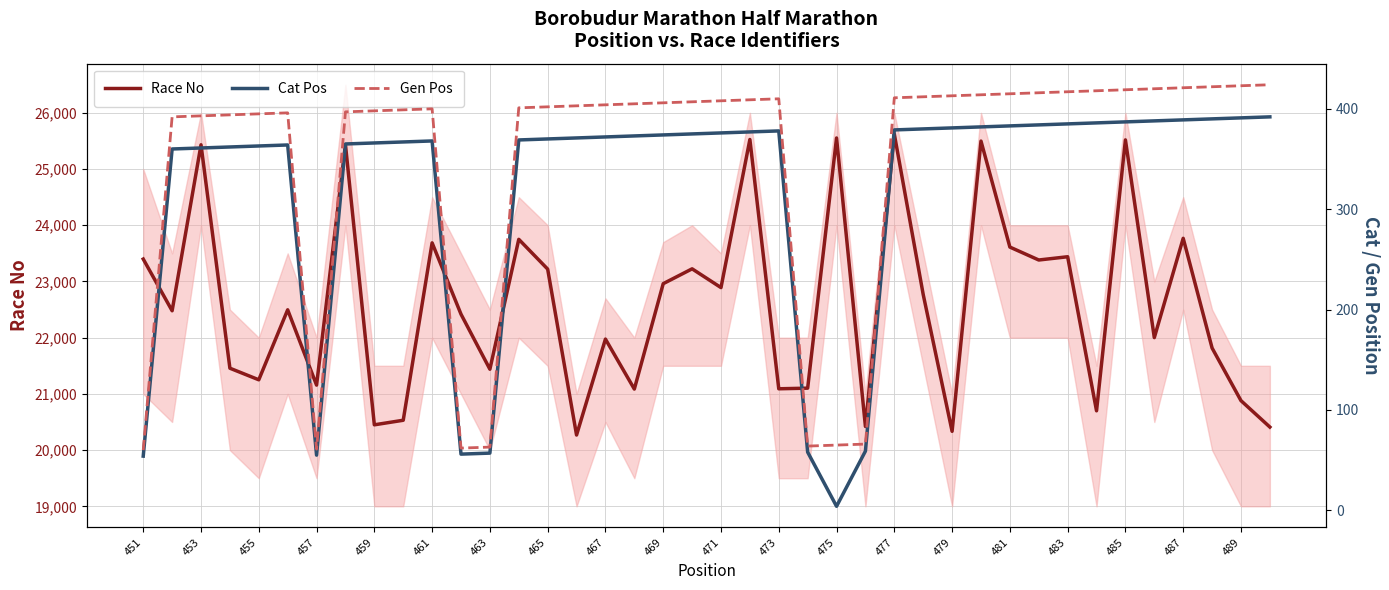

How many values in the Race No series exceed 22496?

19